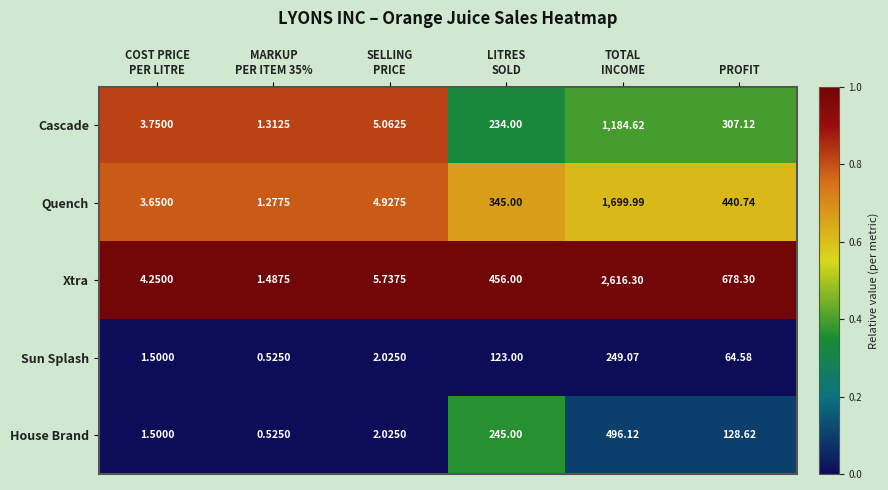

What is the spread (max minus min) of values at SELLING
PRICE?

3.7